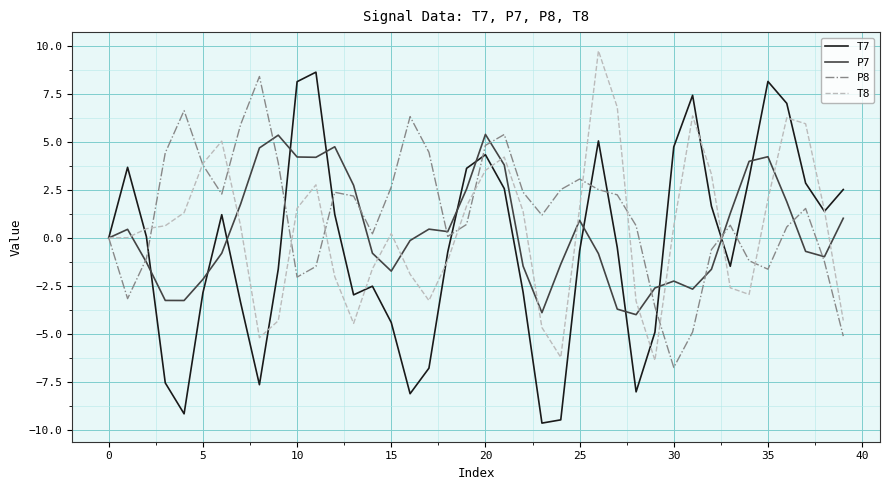

Which series has the widest spread of values?

T7